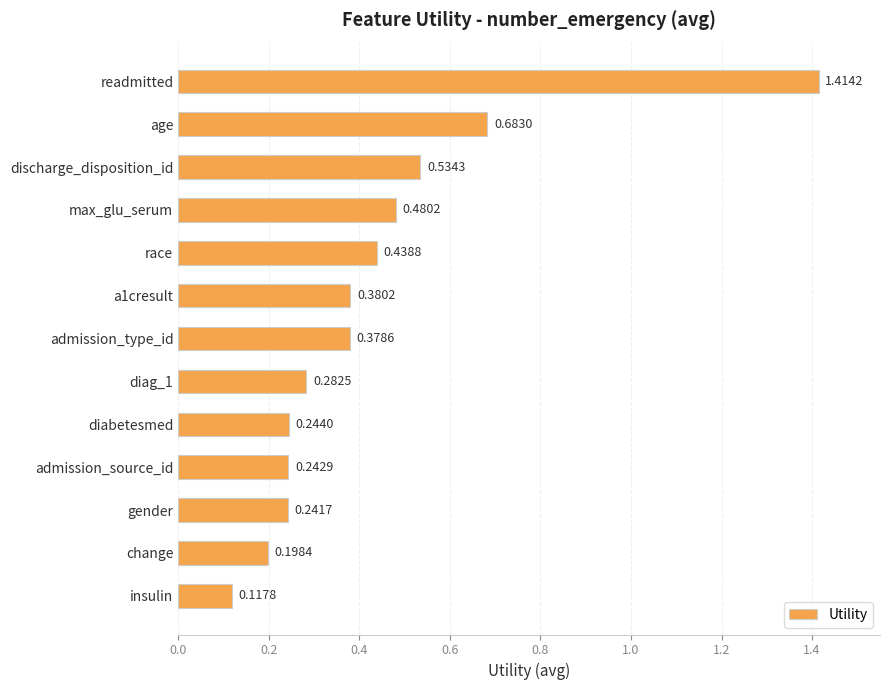

What is the label of the 1st bar from the top?

readmitted